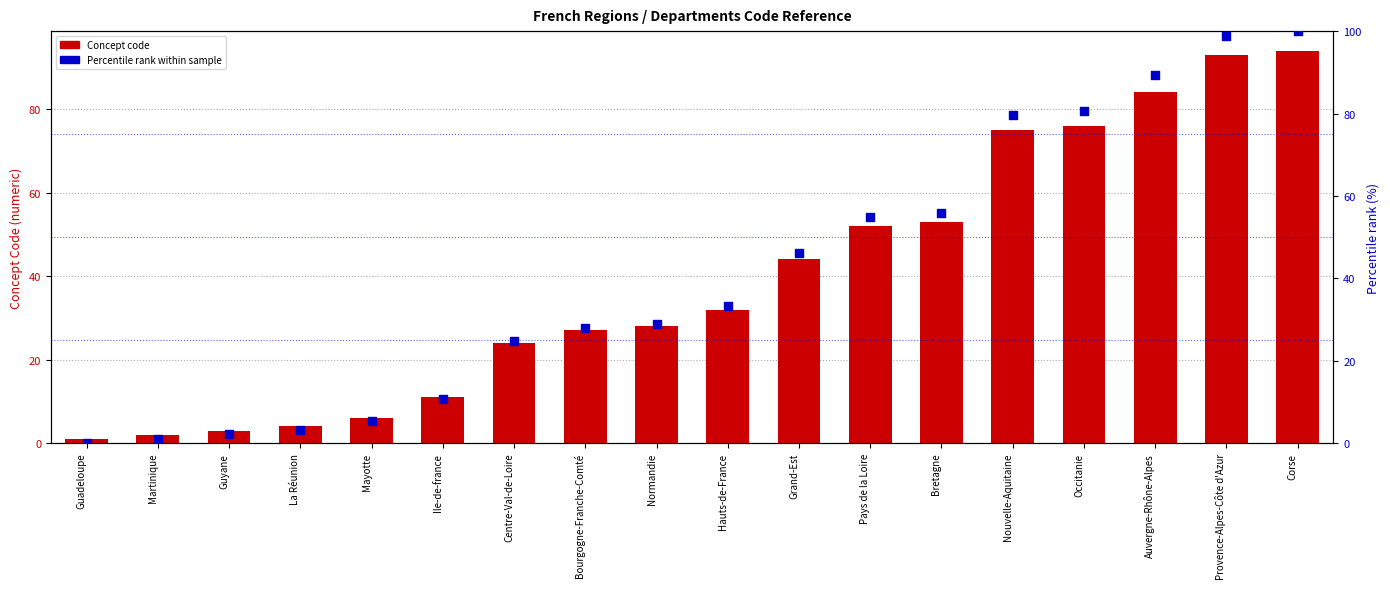

What is the total value across all series at Normandie?

57.0